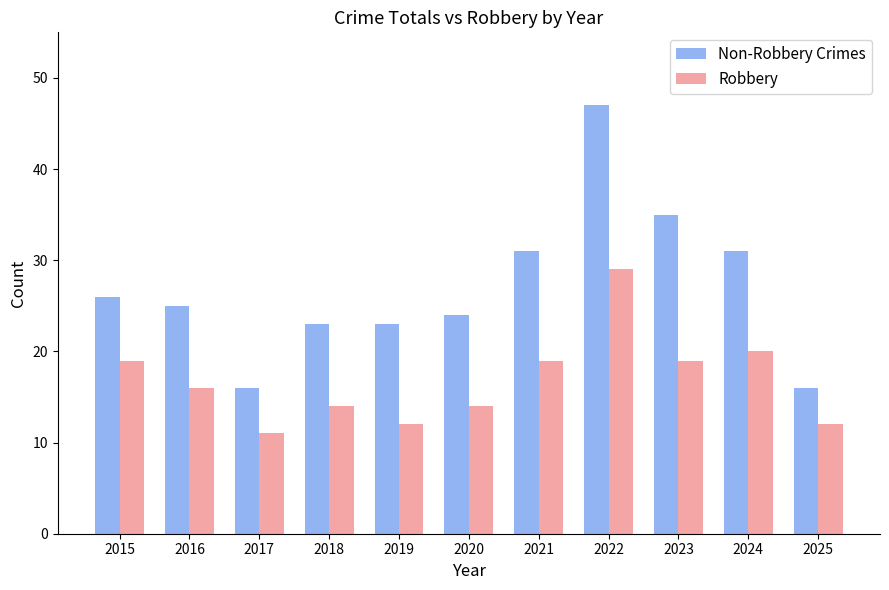

Rank the series by their average value, from highest to lowest.

Non-Robbery Crimes, Robbery